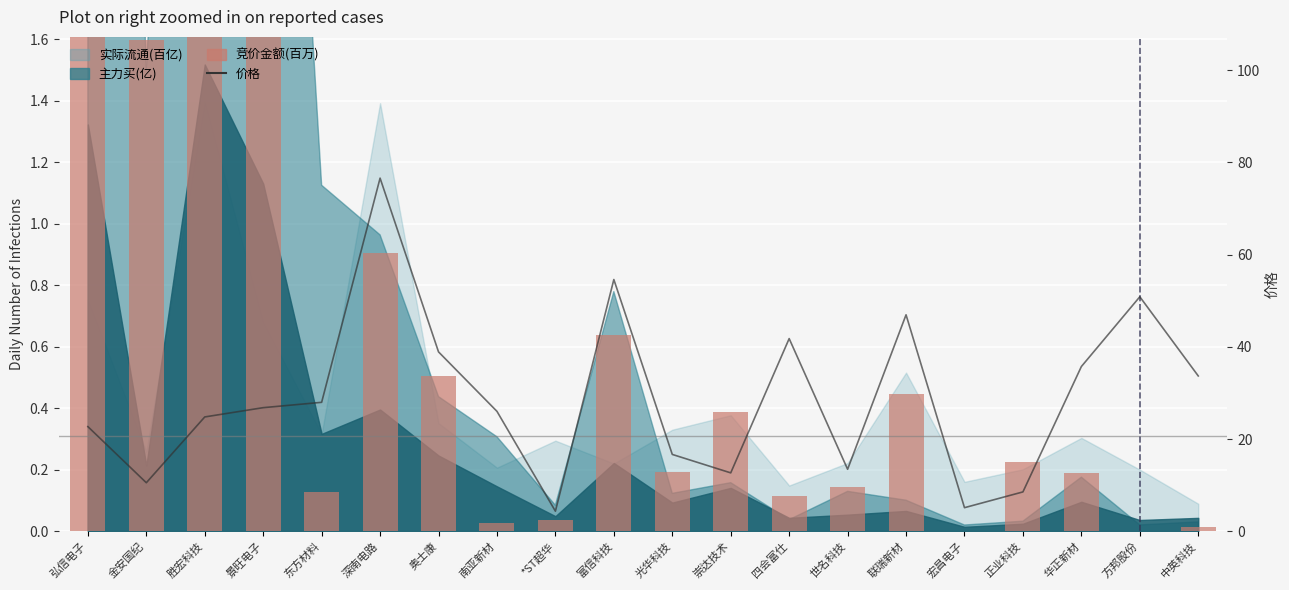

What is the value of the 价格 bar at the 9th from the left?

4.3